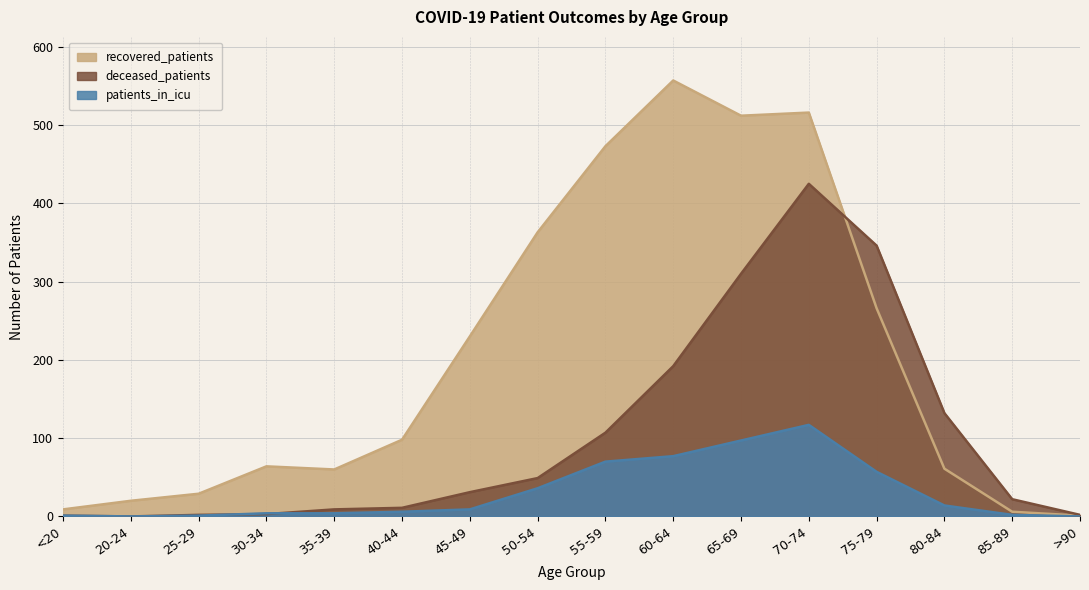

Which series has the largest range (max minus min)?

recovered_patients